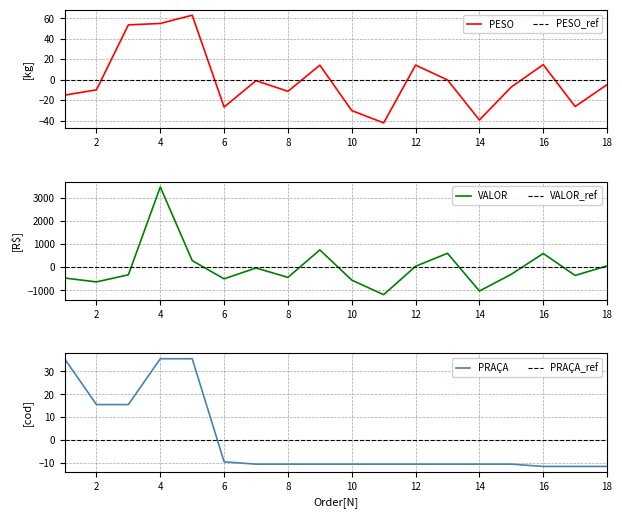

How many lines are shown in the chart?

3